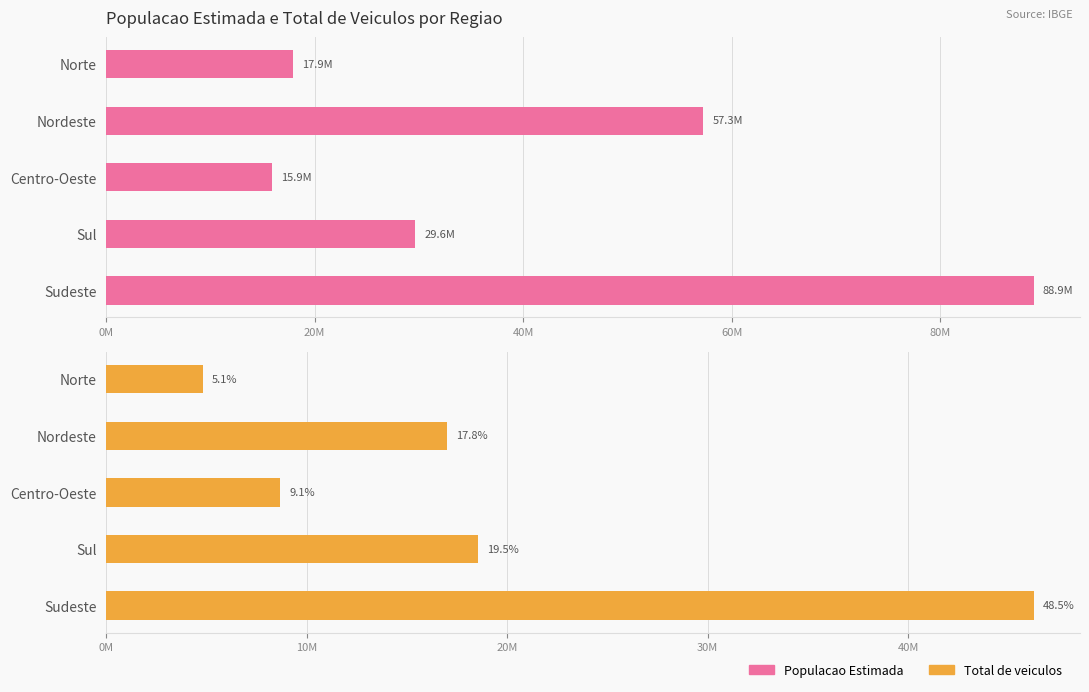

Rank the series by their maximum value, from highest to lowest.

Populacao Estimada, Total de veiculos